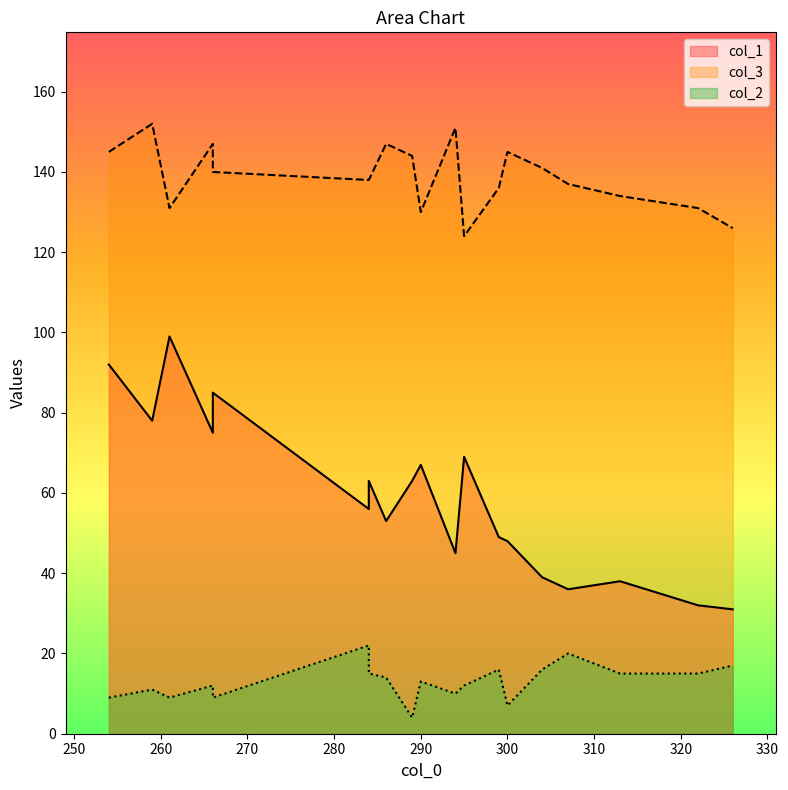

Reading left to right, extract all data points from this chart.

col_1: 307=36	294=45	304=39	254=92	313=38	326=31	284=56	259=78	266=85	284=63	322=32	266=75	289=63	299=49	290=67	295=69	261=99	300=48	286=53
col_3: 307=137	294=151	304=141	254=145	313=134	326=126	284=138	259=152	266=140	284=138	322=131	266=147	289=144	299=136	290=130	295=124	261=131	300=145	286=147
col_2: 307=20	294=10	304=16	254=9	313=15	326=17	284=22	259=11	266=9	284=15	322=15	266=12	289=4	299=16	290=13	295=12	261=9	300=7	286=14